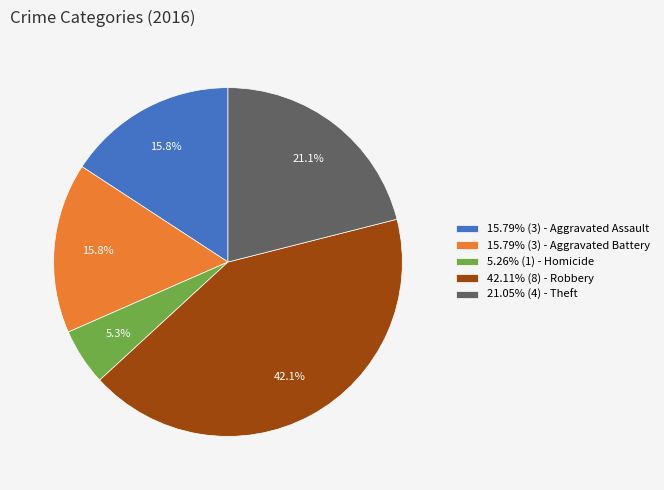

What is the ratio of the value at 15.79% (3) - Aggravated Battery to the value at 15.79% (3) - Aggravated Assault?

1.0